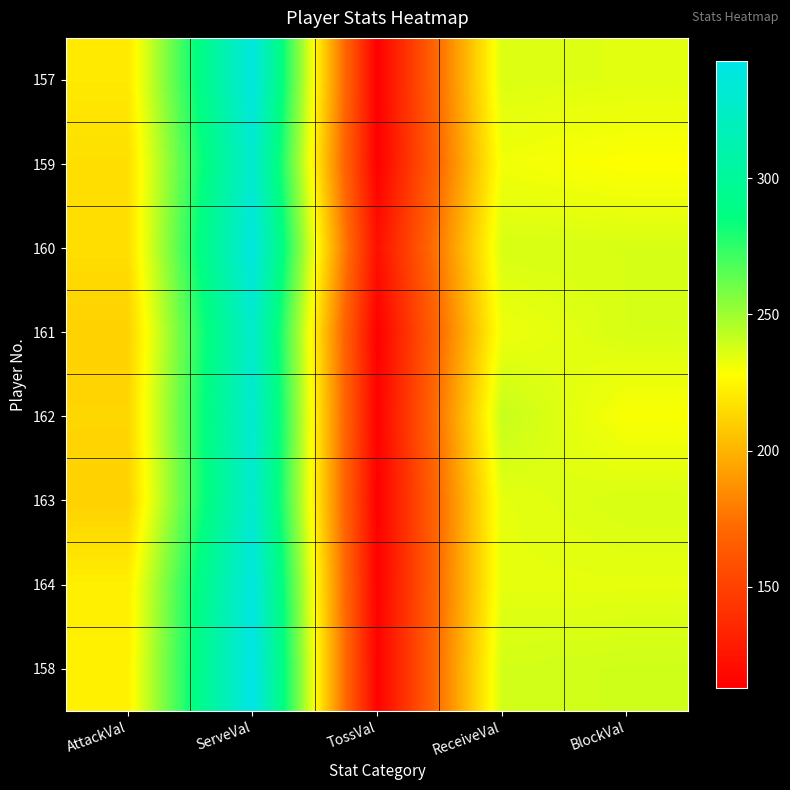

Rank the series at ReceiveVal from highest to lowest value.

162, 158, 160, 157, 163, 164, 161, 159